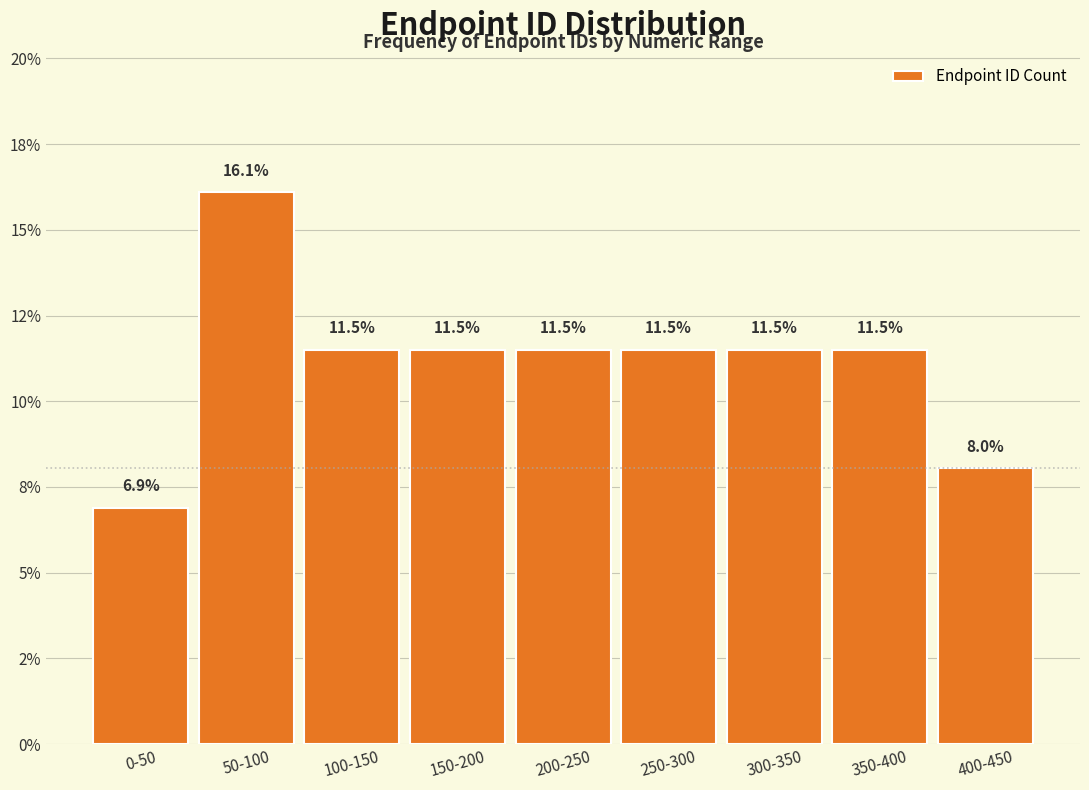

Are the bars horizontal?

No